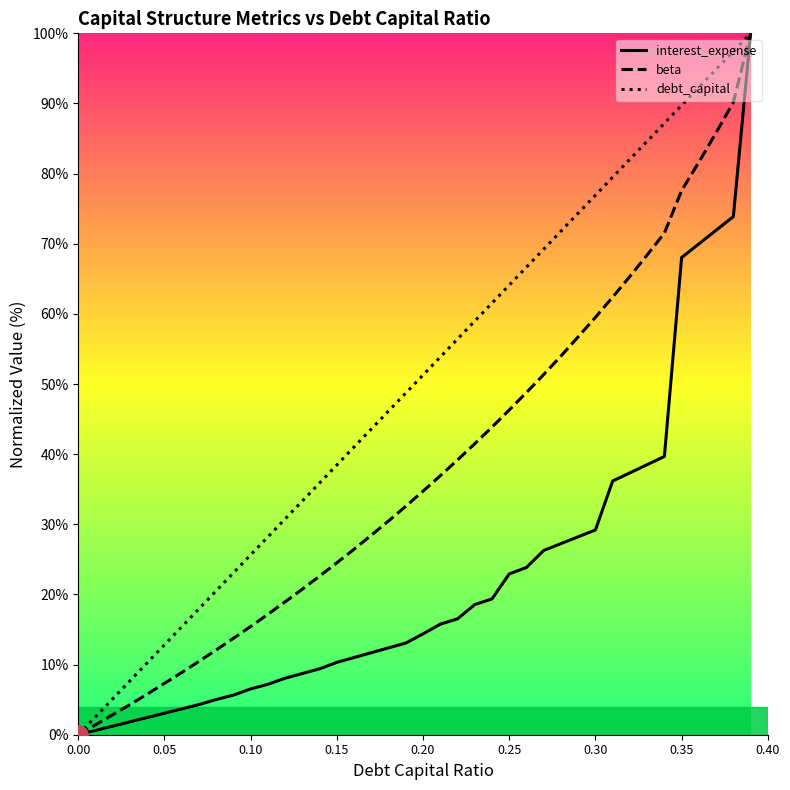

True or false: beta and interest_expense cross at least once.

False